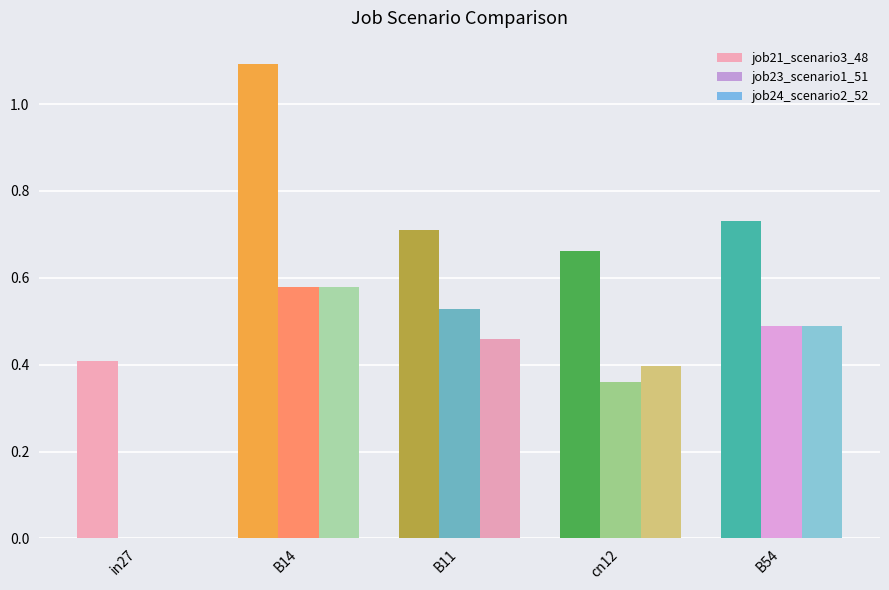

Which category has the highest value in the job23_scenario1_51 series?

B14